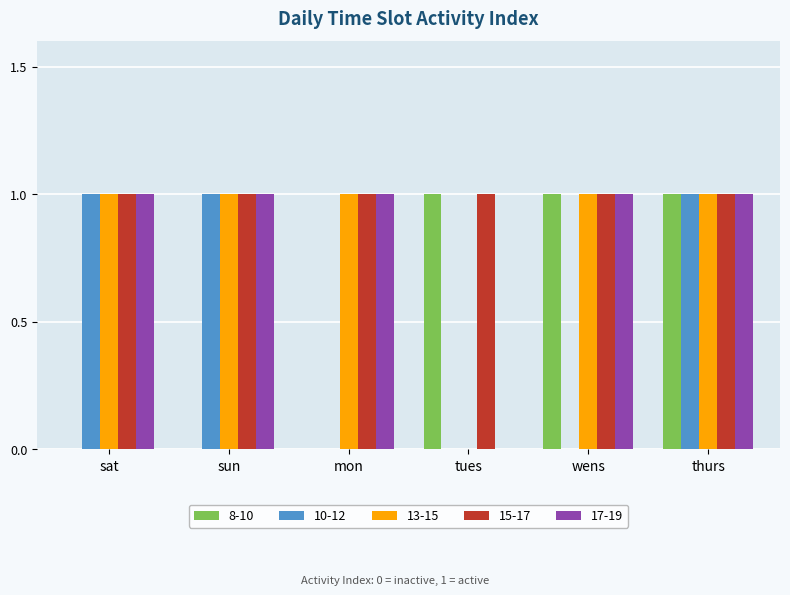

What is the sum of all 17-19 values?

5